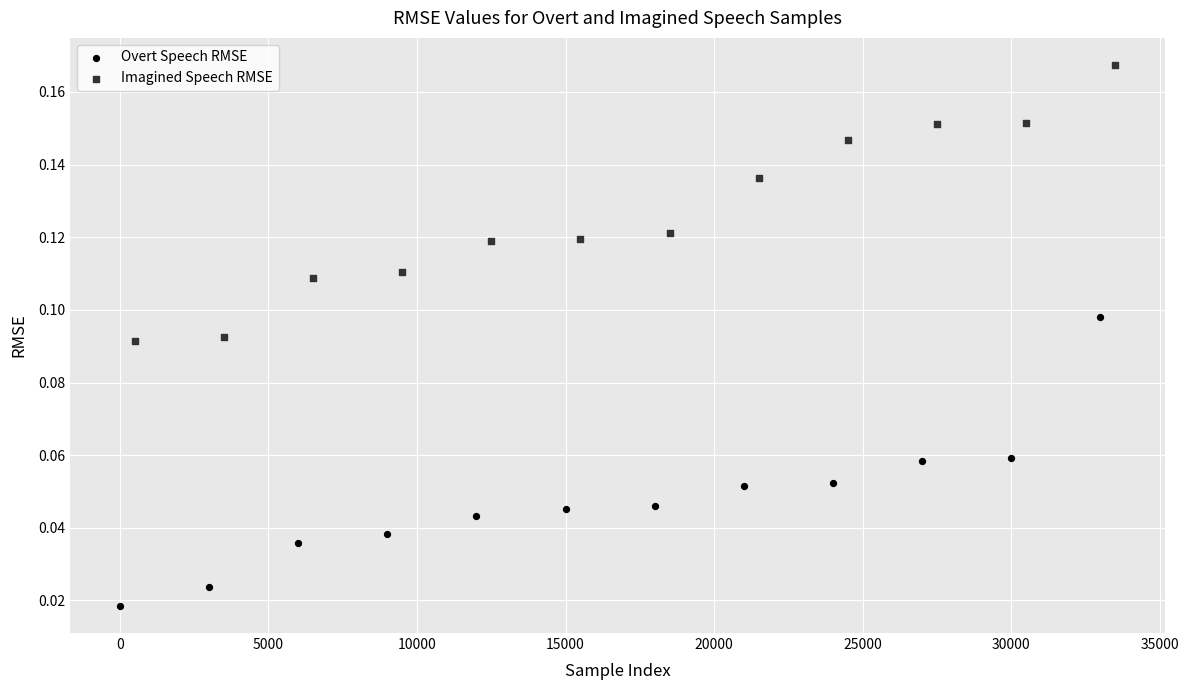

What are all the series names shown in the legend?

Overt Speech RMSE, Imagined Speech RMSE